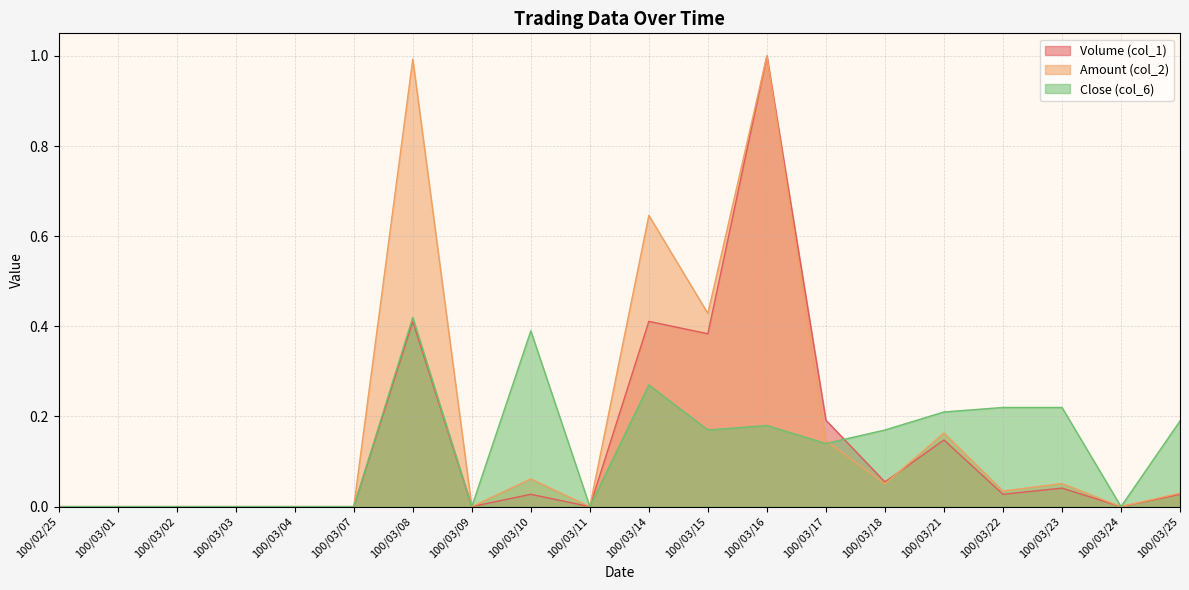

Reading left to right, extract all data points from this chart.

Volume (col_1): 0.0	0.0	0.0	0.0	0.0	0.0	0.4	0.0	0.0	0.0	0.4	0.4	1.0	0.2	0.1	0.1	0.0	0.0	0.0	0.0
Amount (col_2): 0.0	0.0	0.0	0.0	0.0	0.0	1.0	0.0	0.1	0.0	0.6	0.4	1.0	0.1	0.1	0.2	0.0	0.1	0.0	0.0
Close (col_6): 0.0	0.0	0.0	0.0	0.0	0.0	0.4	0.0	0.4	0.0	0.3	0.2	0.2	0.1	0.2	0.2	0.2	0.2	0.0	0.2